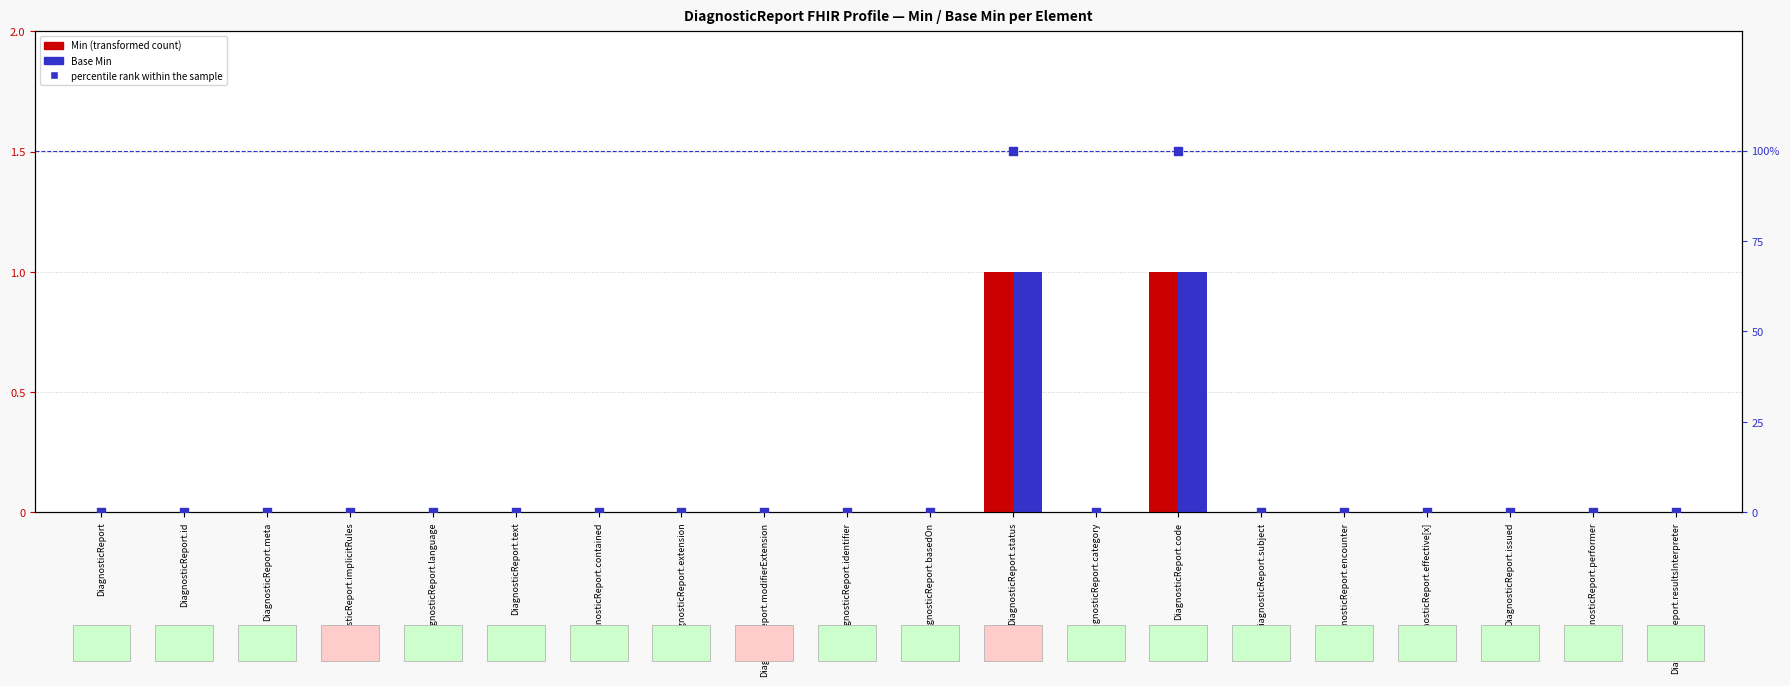

At how many categories does at least one series exceed 50?

2